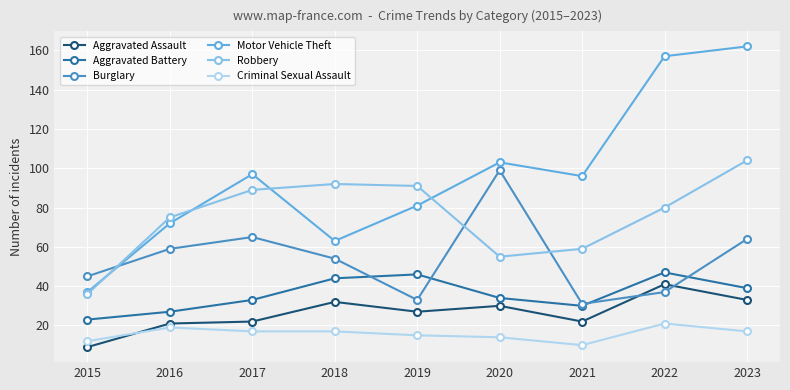

True or false: Aggravated Assault has a value of 22 at 2021.

True